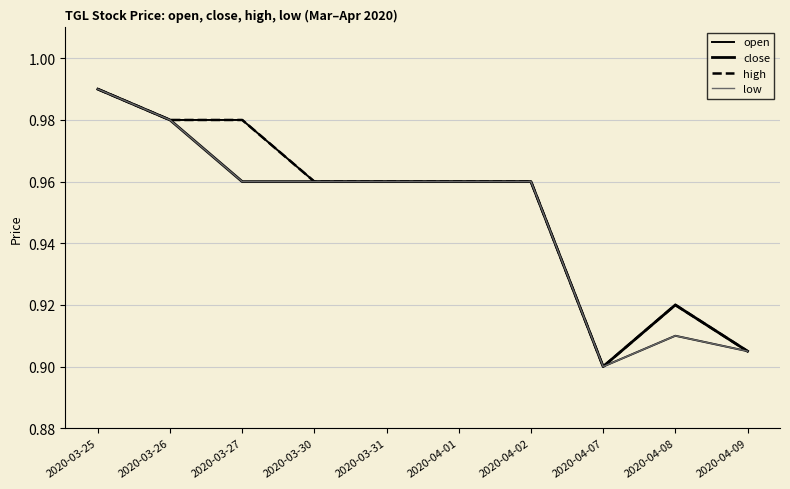

Is the value of close at 2020-03-30 greater than the value of high at 2020-03-31?

No